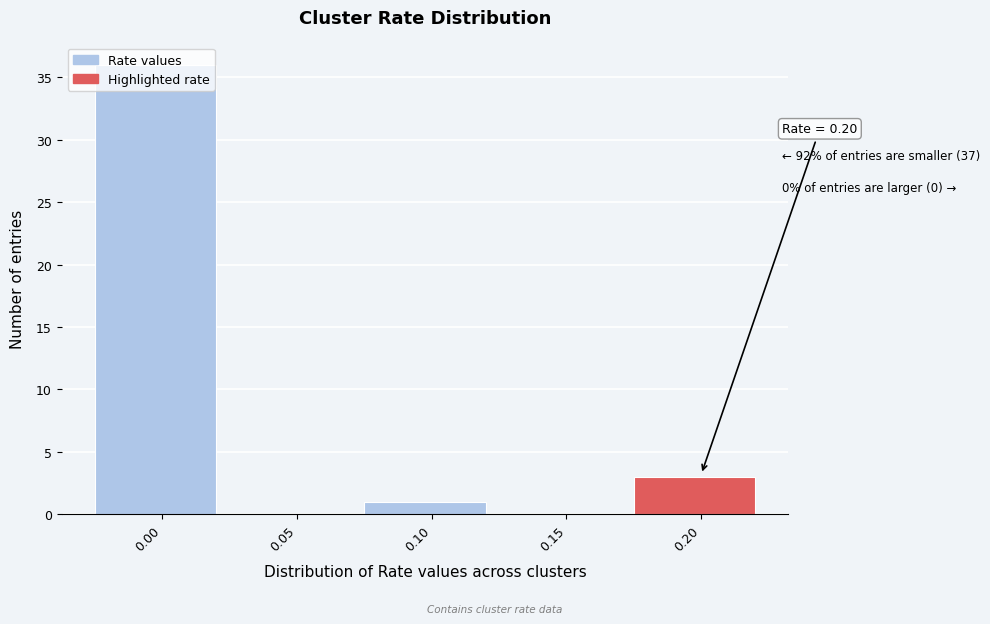

Is it true that the value at 0.00 is 36?

True